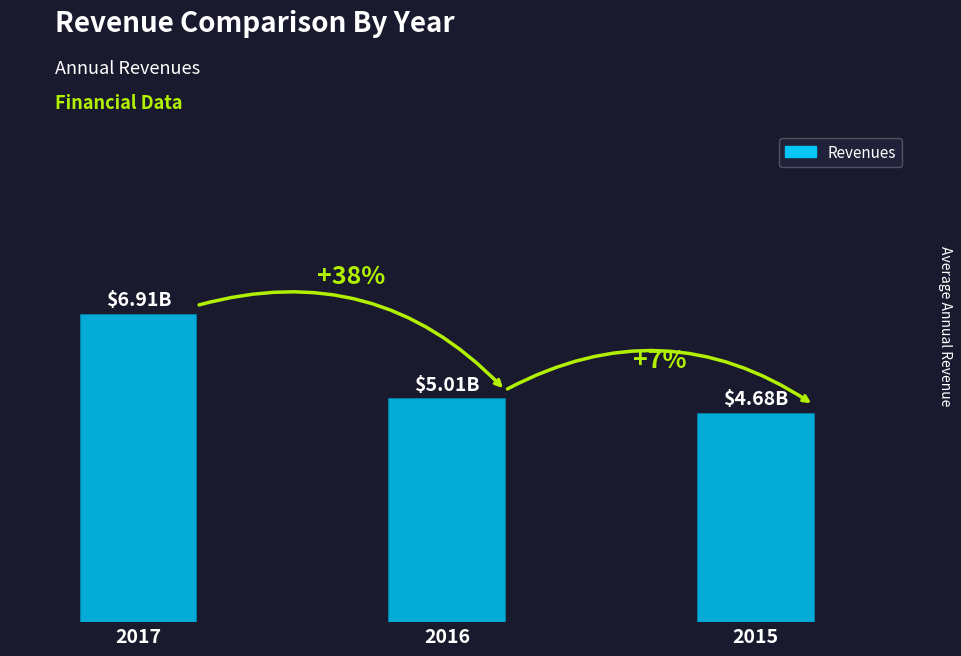

Does the chart contain any negative values?

No